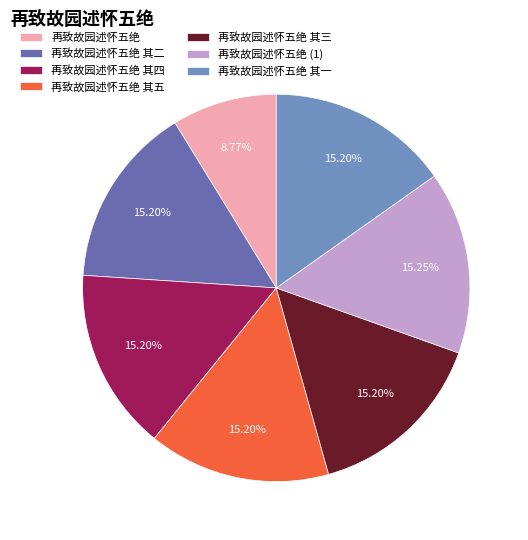

Which has a higher value, 再致故园述怀五绝 其四 or 再致故园述怀五绝?

再致故园述怀五绝 其四